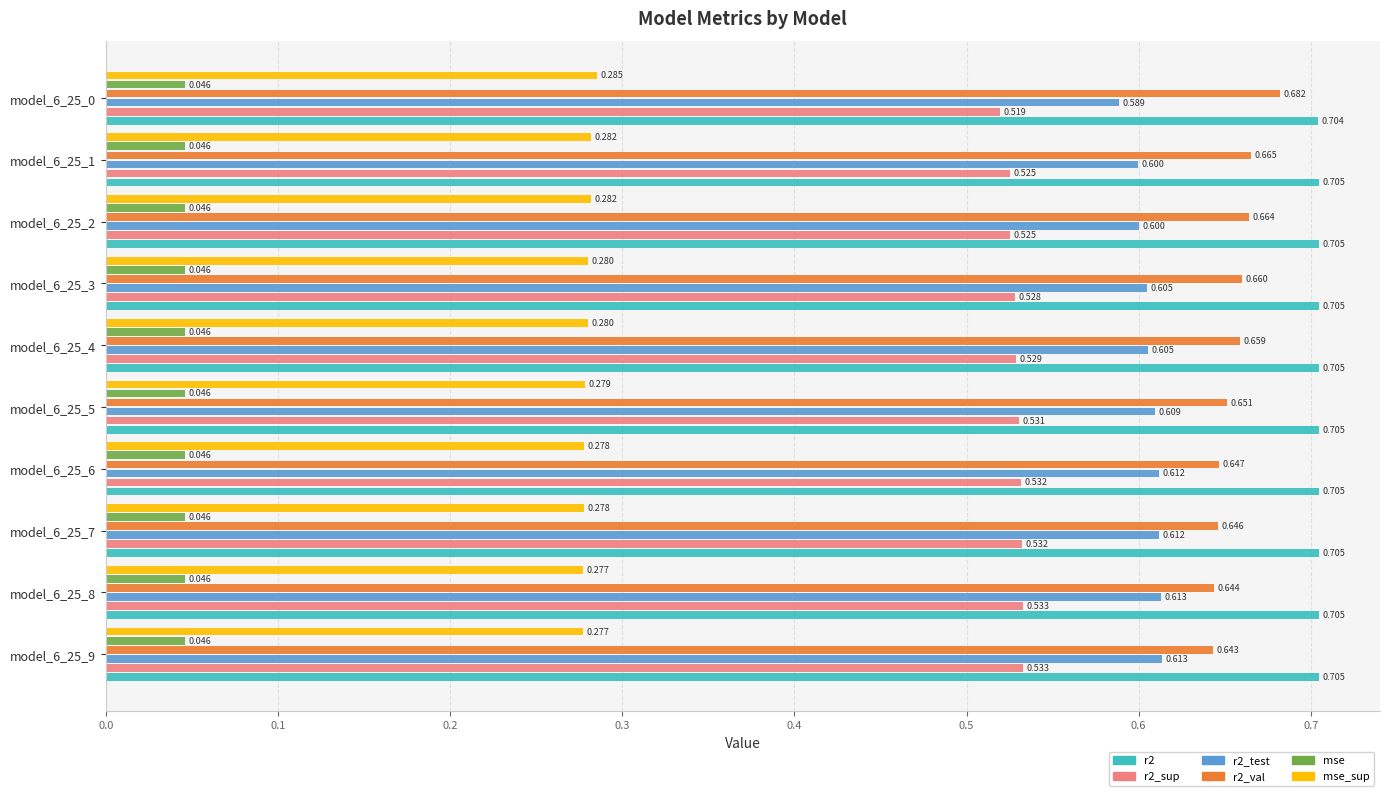

Is the value of mse at model_6_25_7 greater than the value of r2 at model_6_25_4?

No